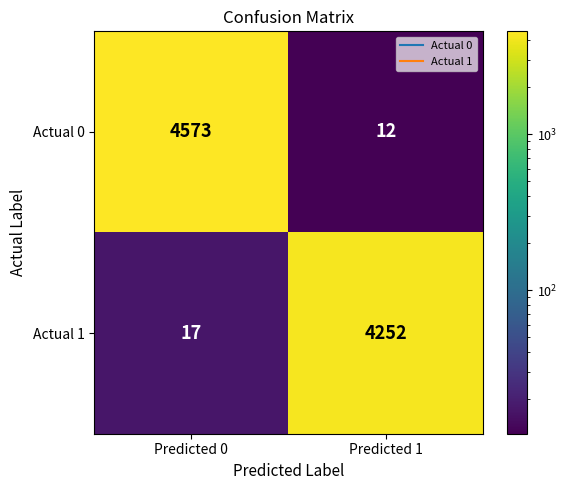

The Actual 0 series shows 2987 at Predicted 0. True or false?

False